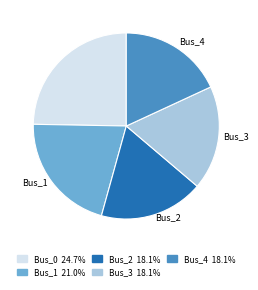

Is it true that Bus_2 is 30% of the pie?

False